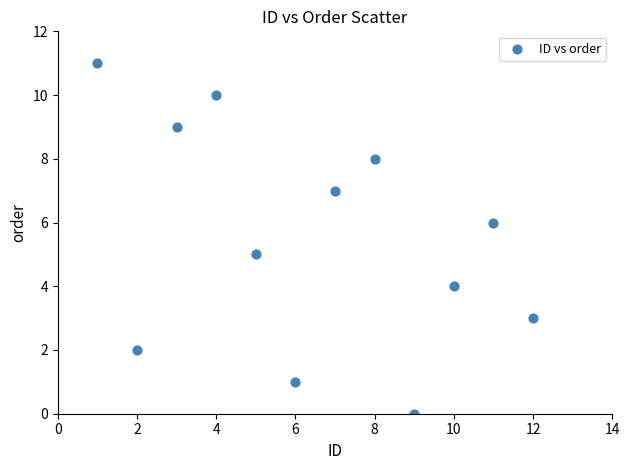

What is the average X value?

6